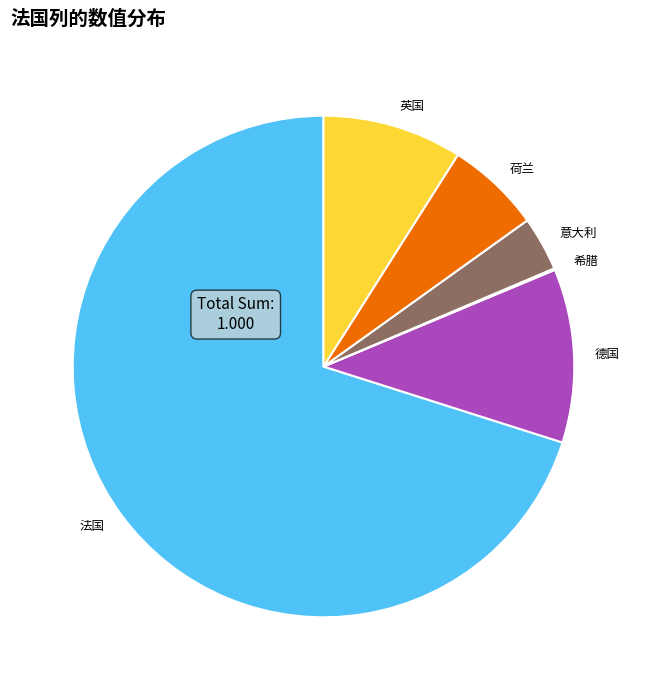

Which slice represents more than half of the pie?

法国